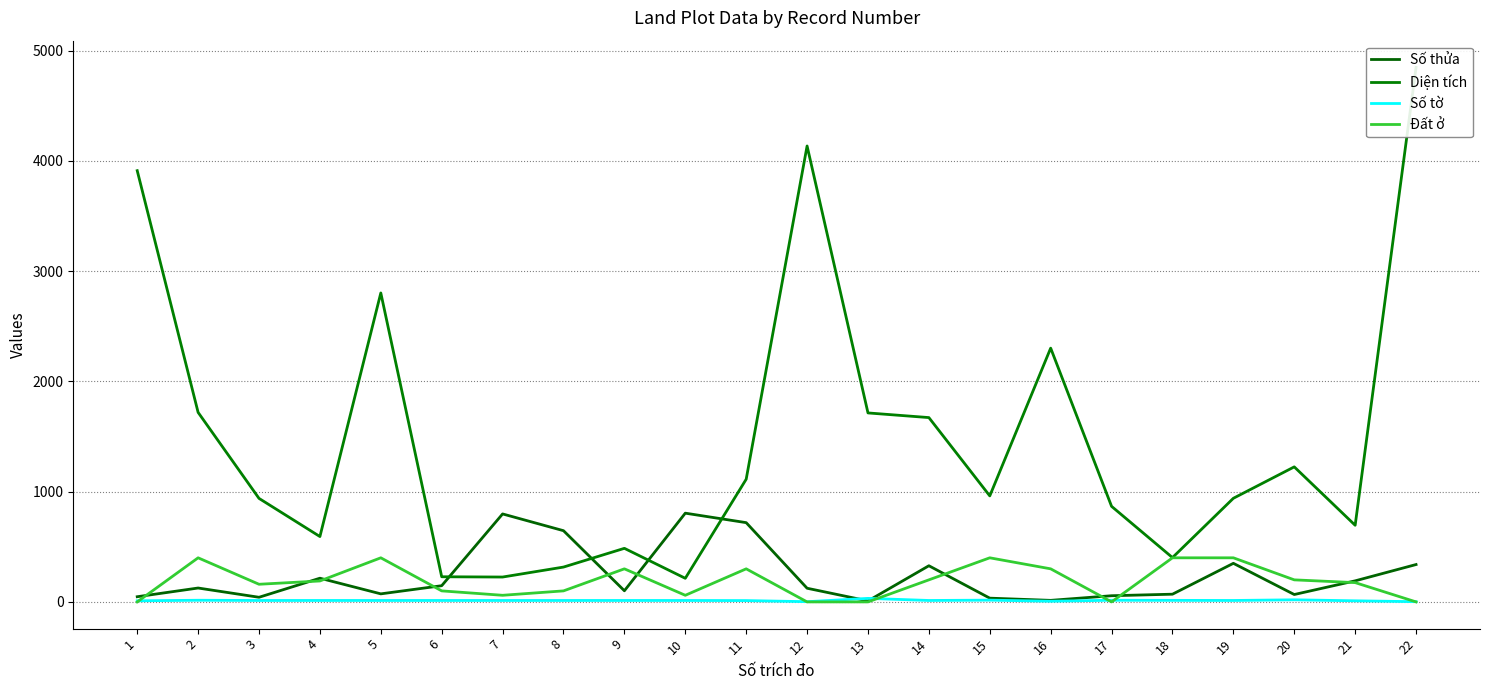

What value does the Đất ở series have at 10?

60